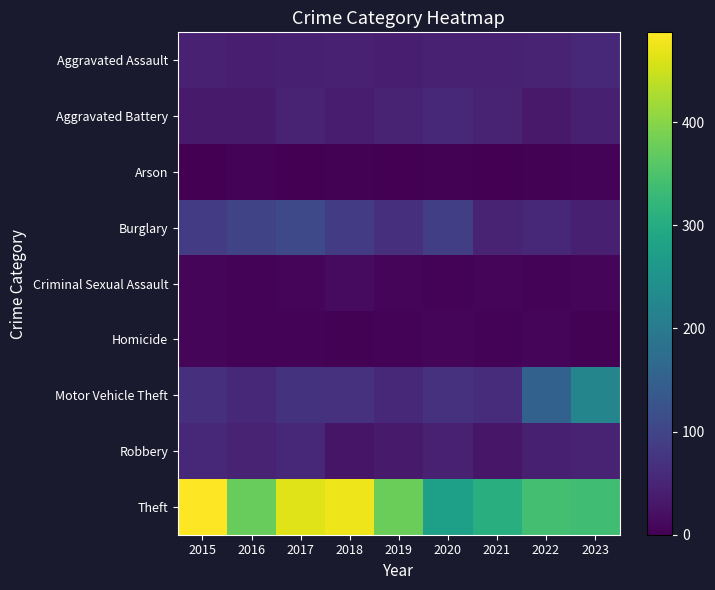

At how many categories does at least one series exceed 411?

3